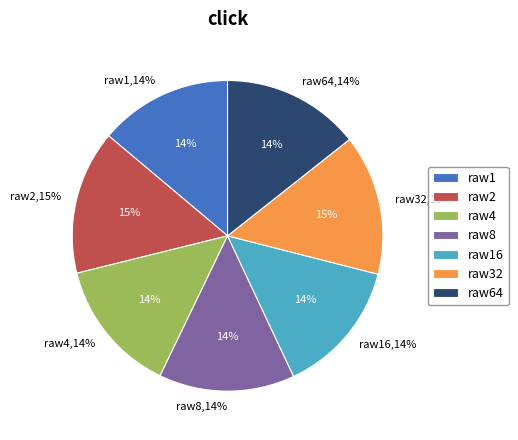

What percentage is the raw64 slice, to the nearest percent?

14%